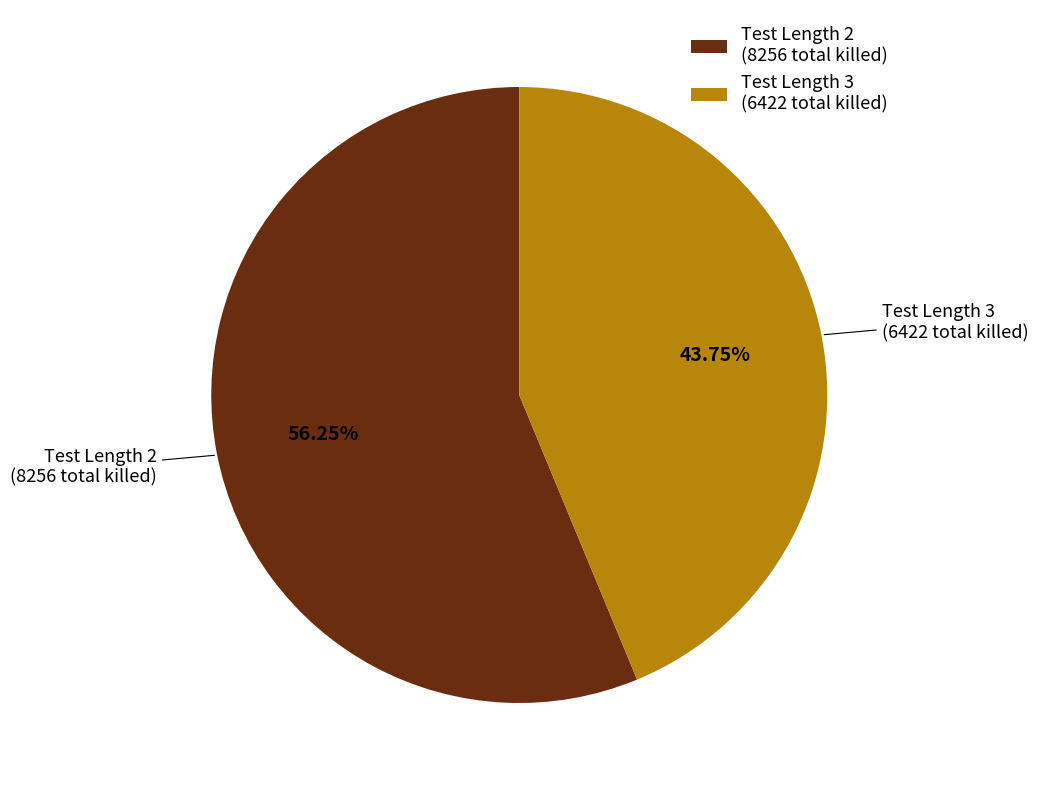

Is Test Length 2 (8256 total killed) the majority of the pie?

Yes